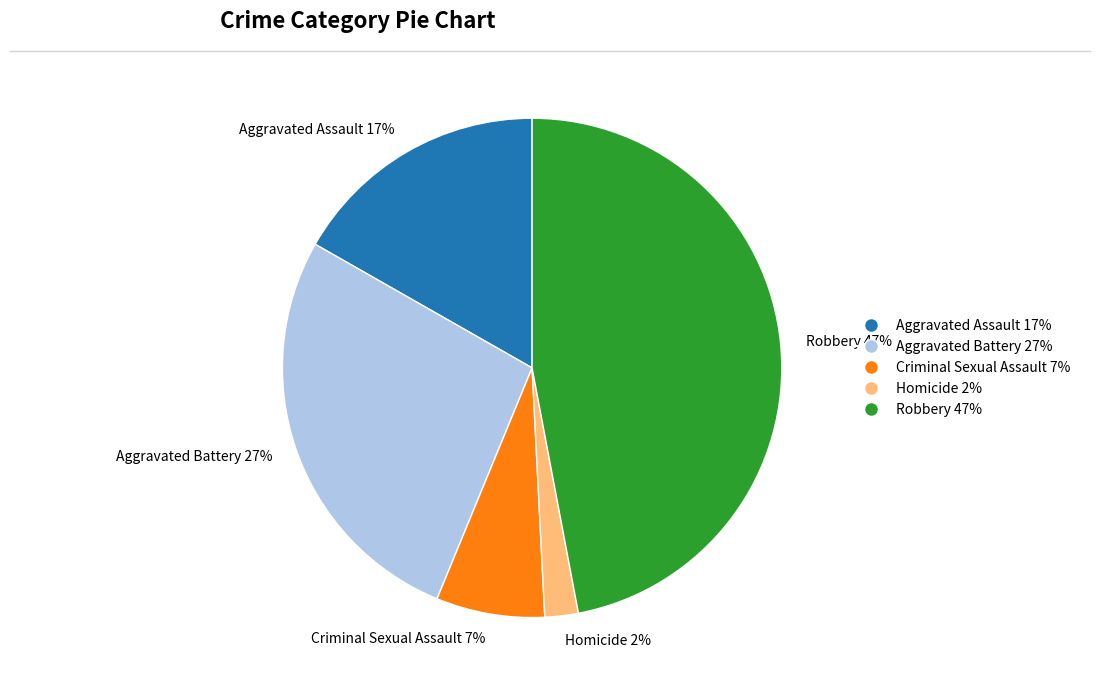

How many slices are in this pie chart?

5